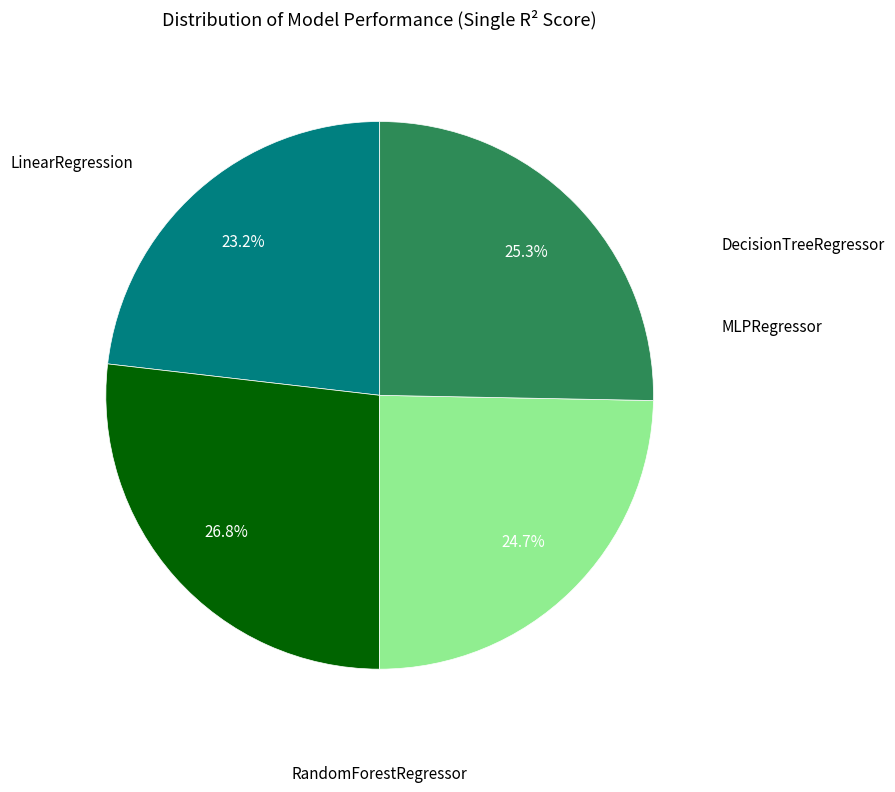

Is there any slice that represents more than half of the pie?

No